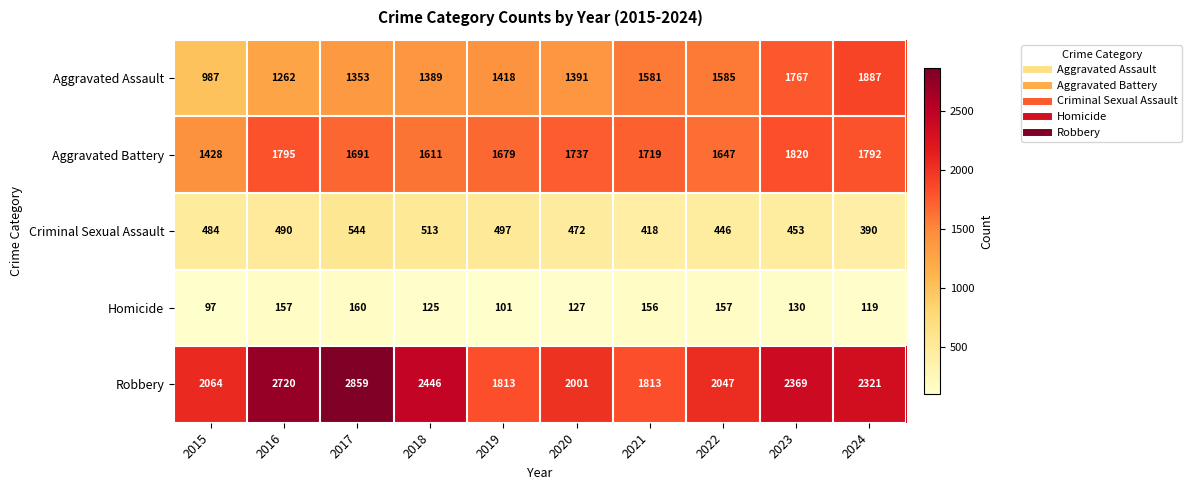

Read the Homicide value at 2023.

130